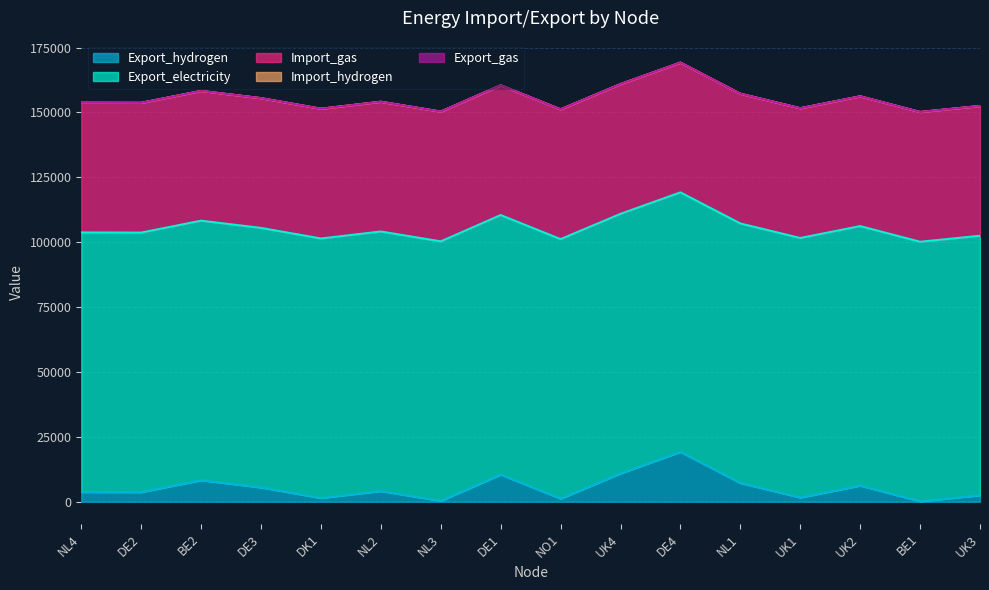

Which series changed the most between DE3 and UK4?

Export_hydrogen